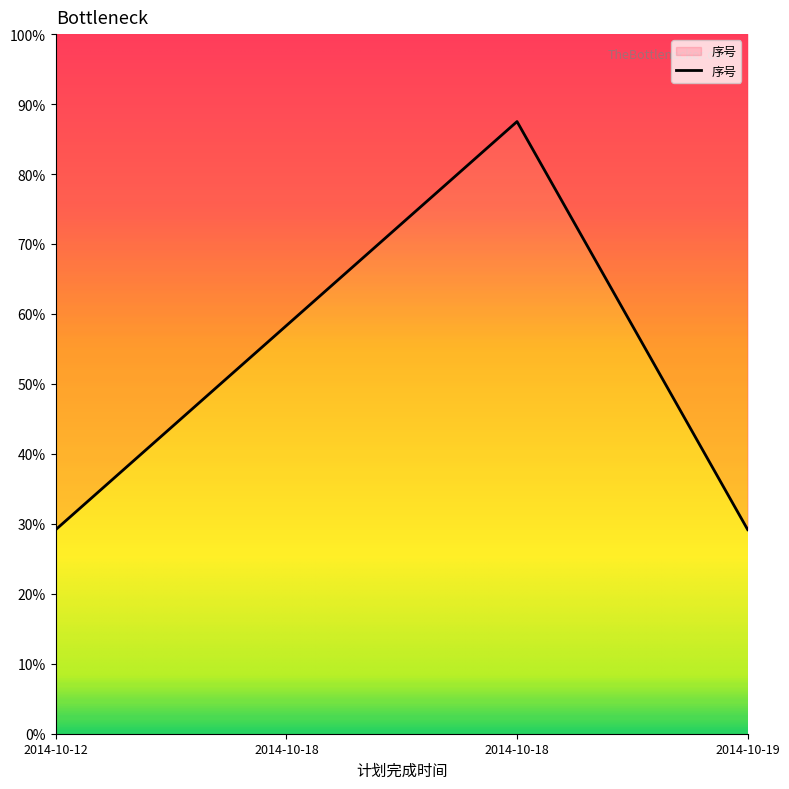

At which label is the value closest to 2?

2014-10-18